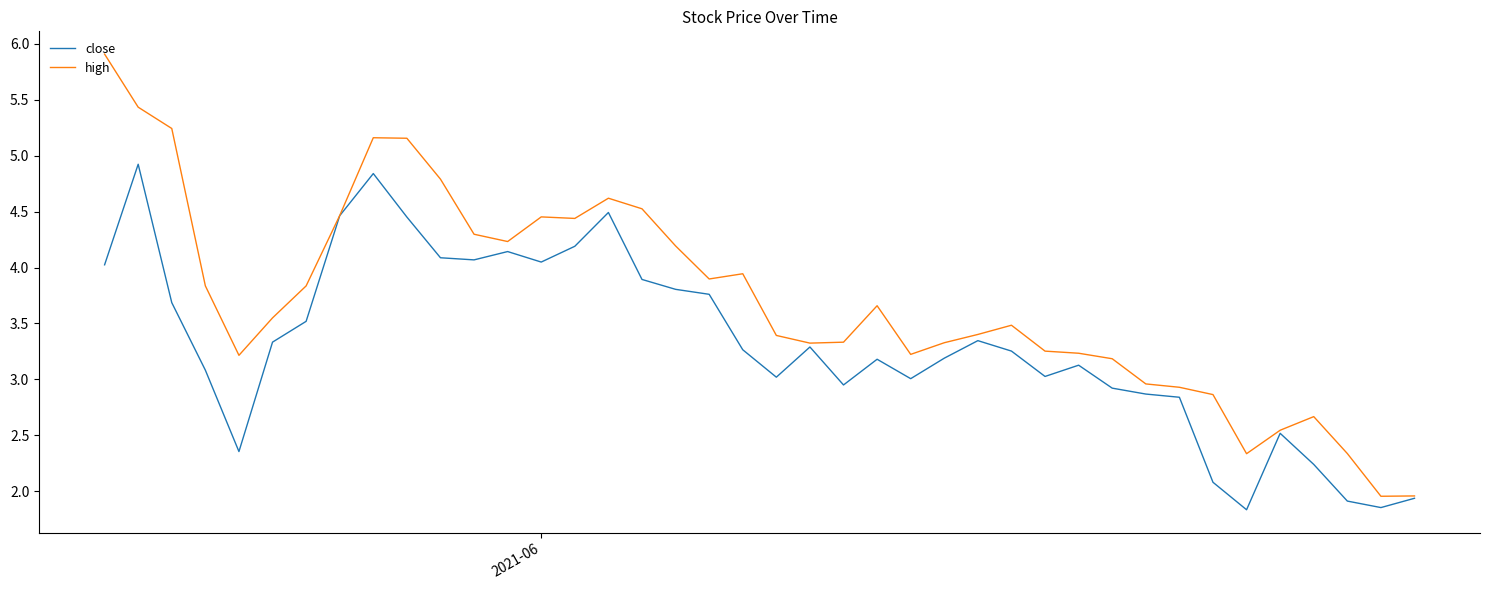

List the series in order of their peak value, highest first.

high, close